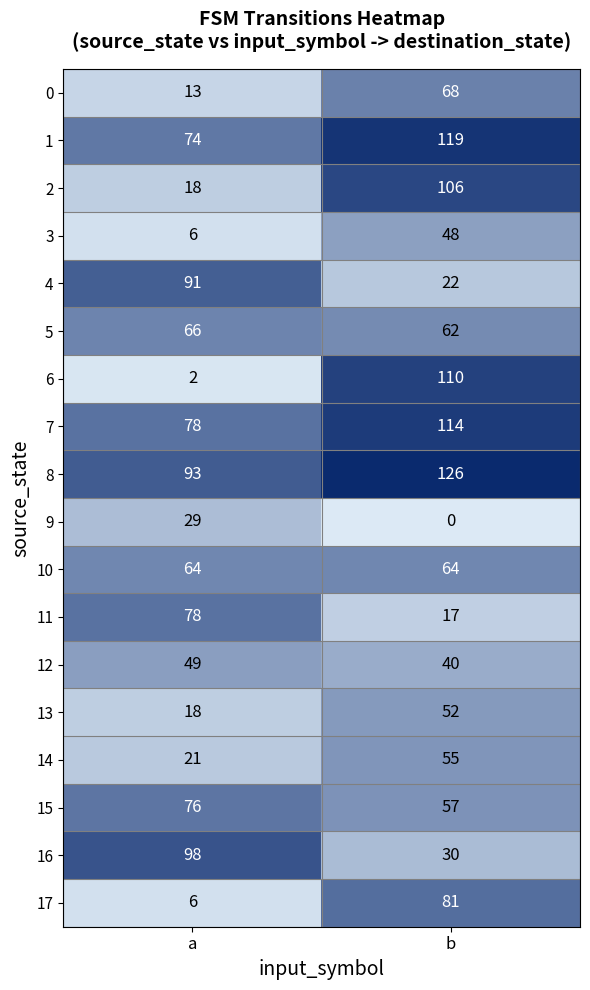

Which series changed the most between a and b?

6